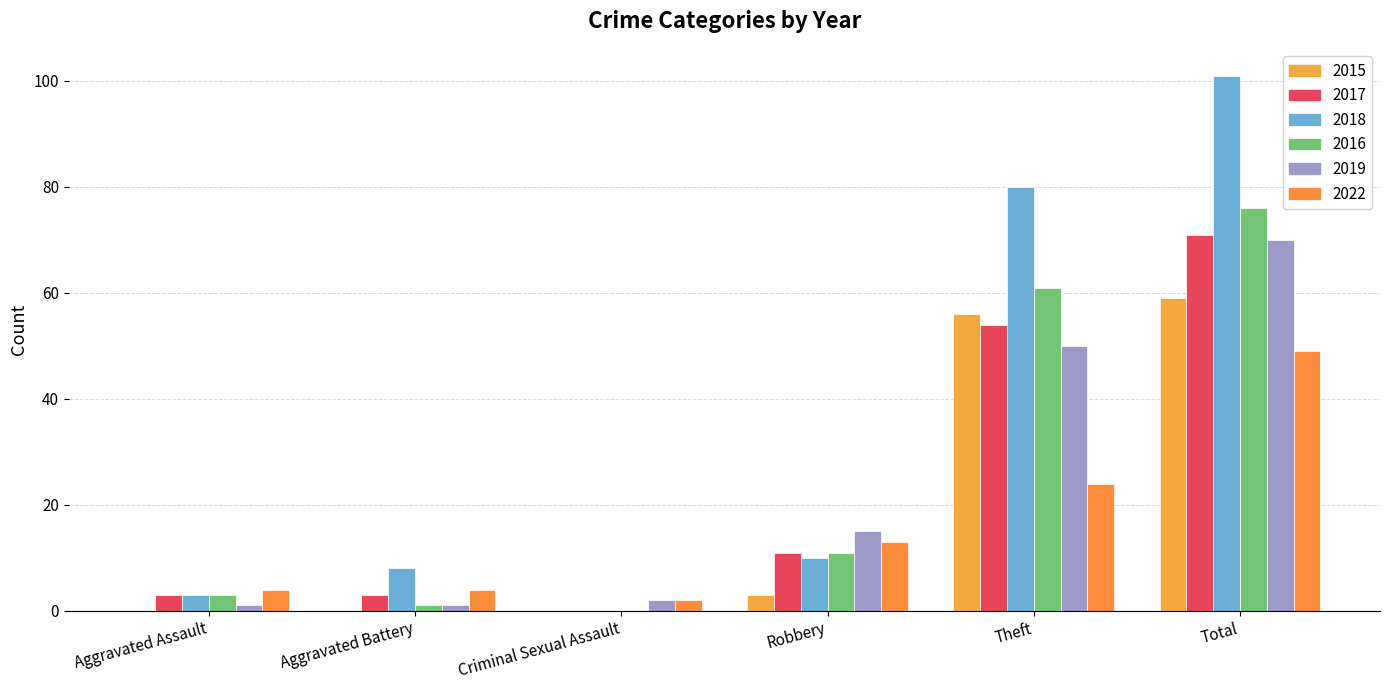

Count the number of data series in this chart.

6